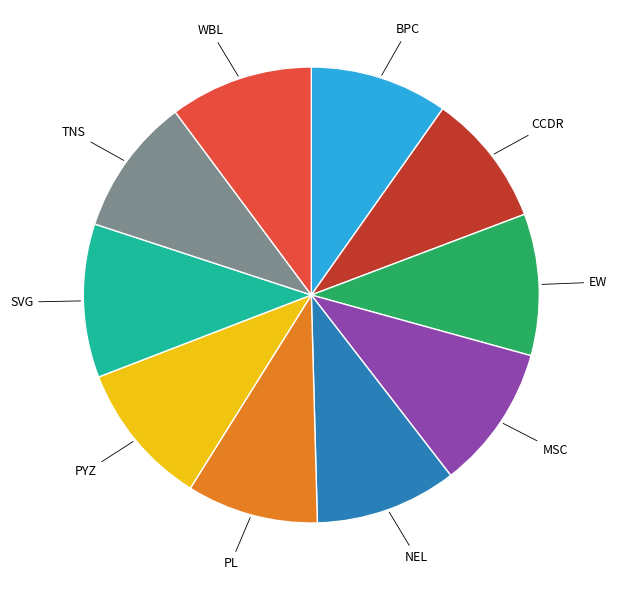

Is there a majority slice in this chart?

No